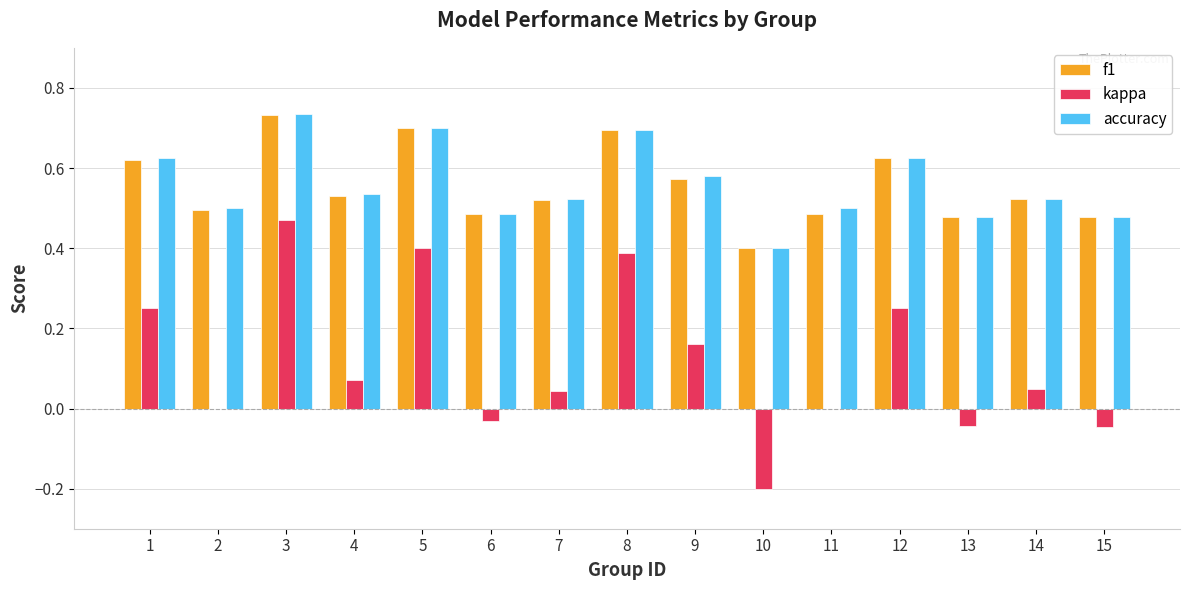

Which series has the largest range (max minus min)?

kappa